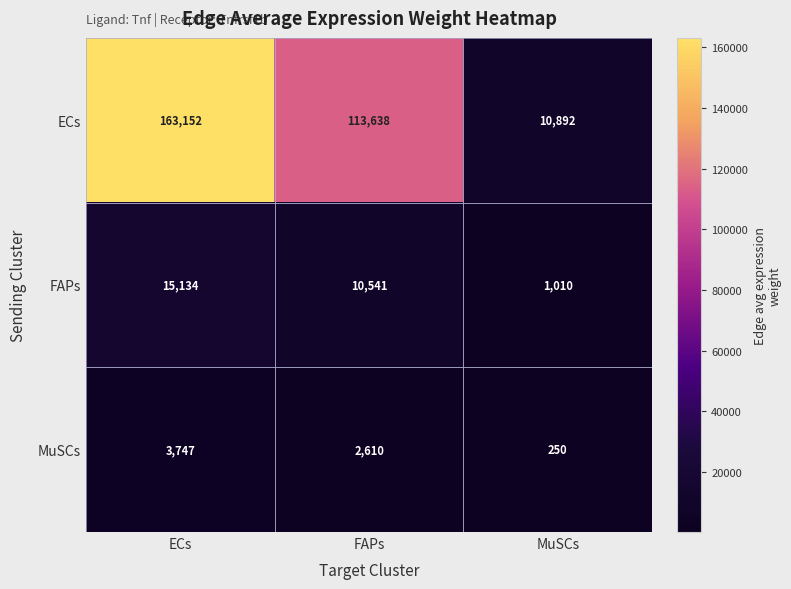

At how many categories does at least one series exceed 92041?

2